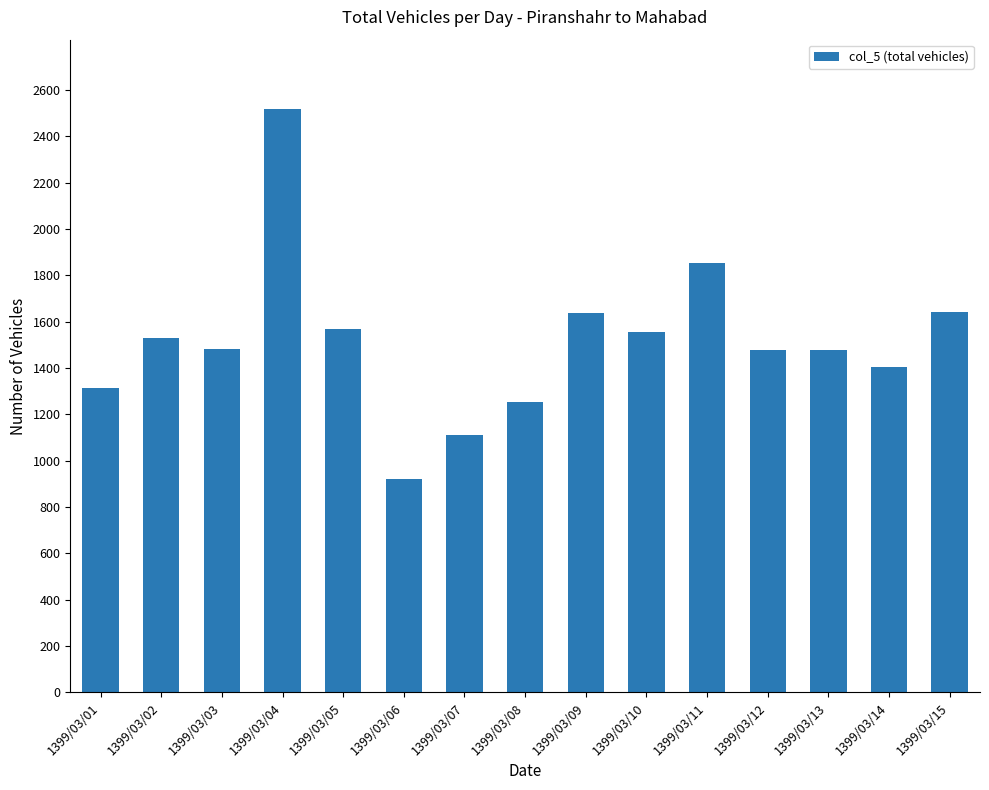

What is the value of the 7th bar from the left?

1111